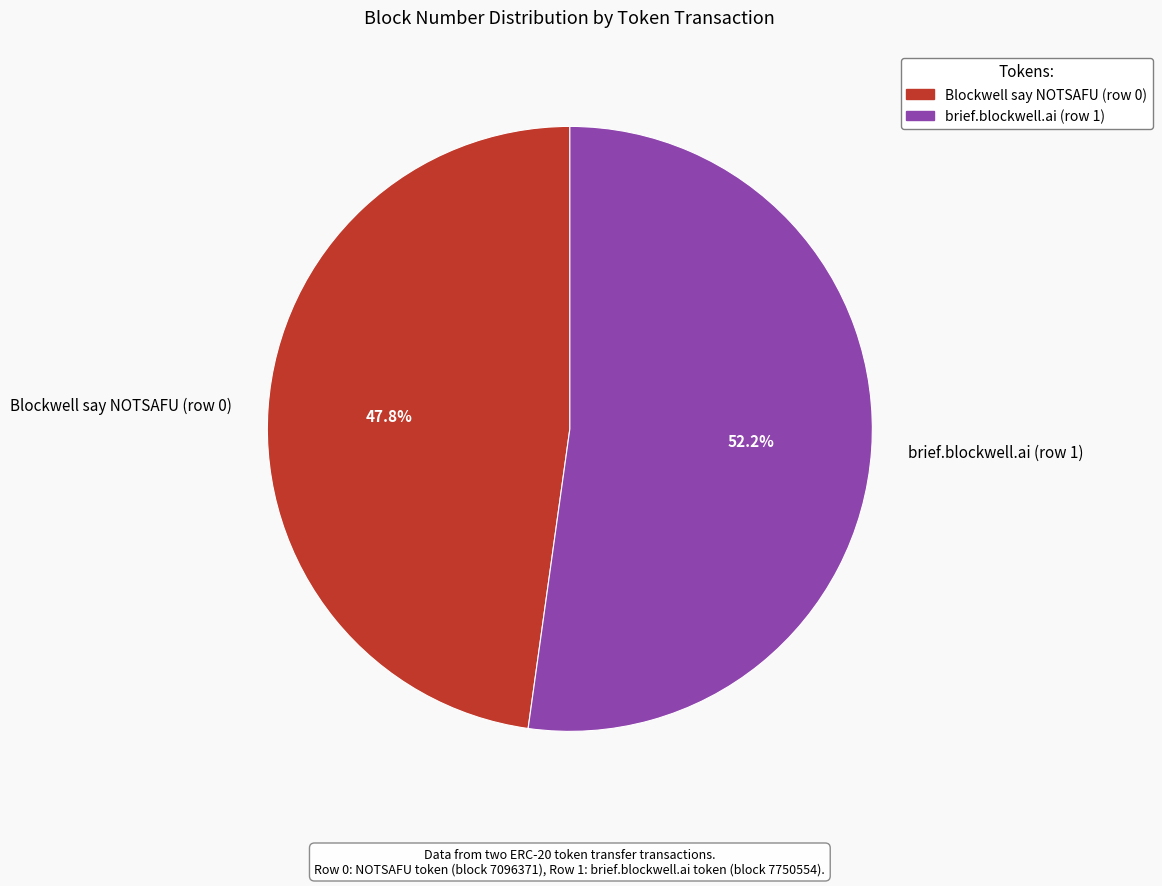

Is the sum of brief.blockwell.ai (row 1) and Blockwell say NOTSAFU (row 0) greater than half?

Yes